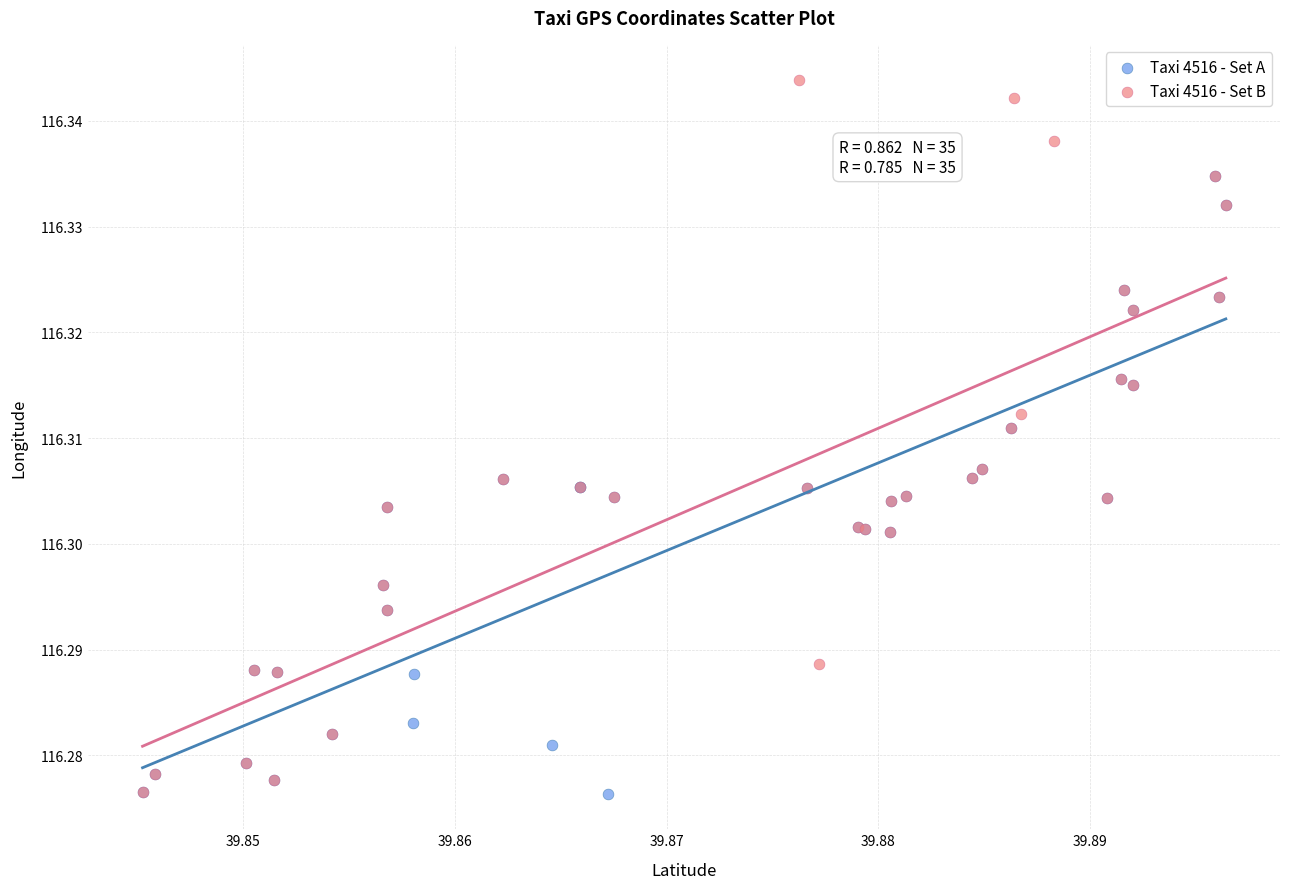

What are all the series names shown in the legend?

Taxi 4516 - Set A, Taxi 4516 - Set B